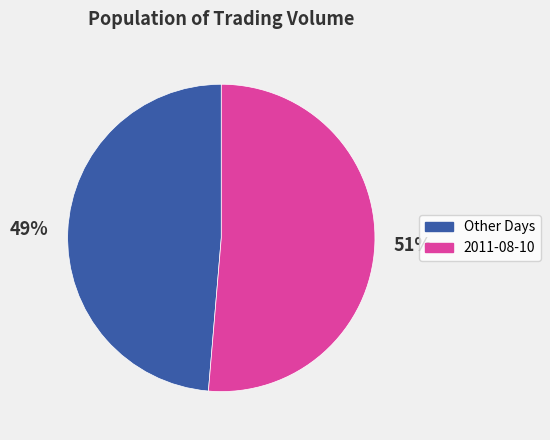

Does any single category account for the majority?

Yes